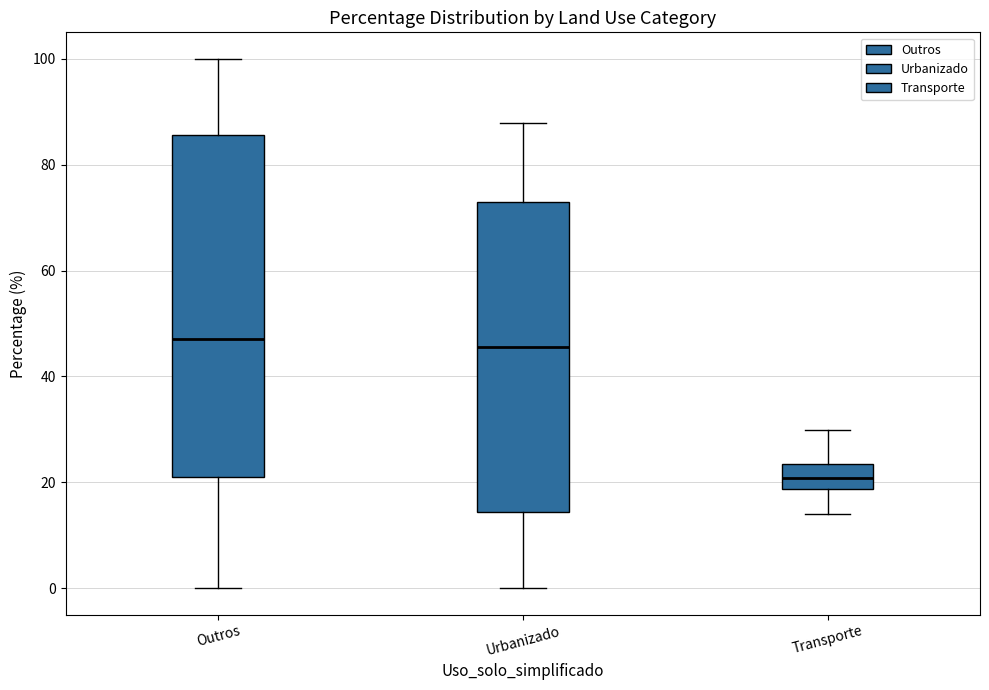

Reading left to right, read every box against the y-axis: the position of its median line, the range the box covers, and the ends of its whiskers. The values are not printed on the chart, so give them approximately, as read against the axis.

Outros: median 48, box 22 to 86, whiskers 0 to 100
Urbanizado: median 46, box 14 to 72, whiskers 0 to 88
Transporte: median 20, box 18 to 24, whiskers 14 to 30